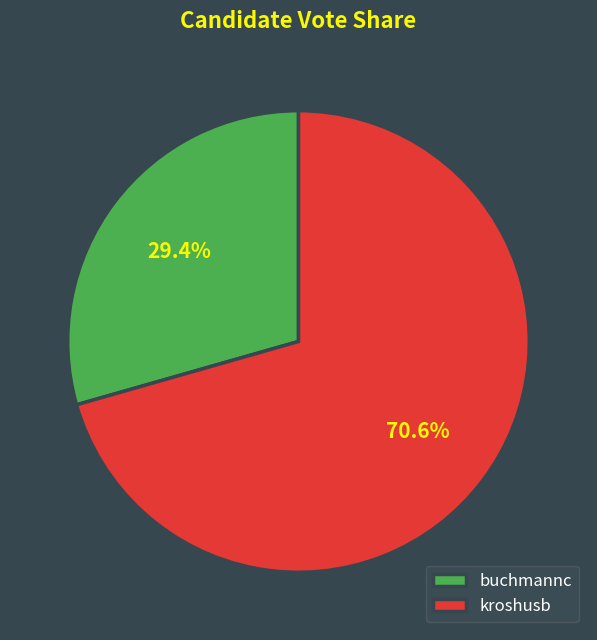

Does buchmannc represent more than half of the total?

No